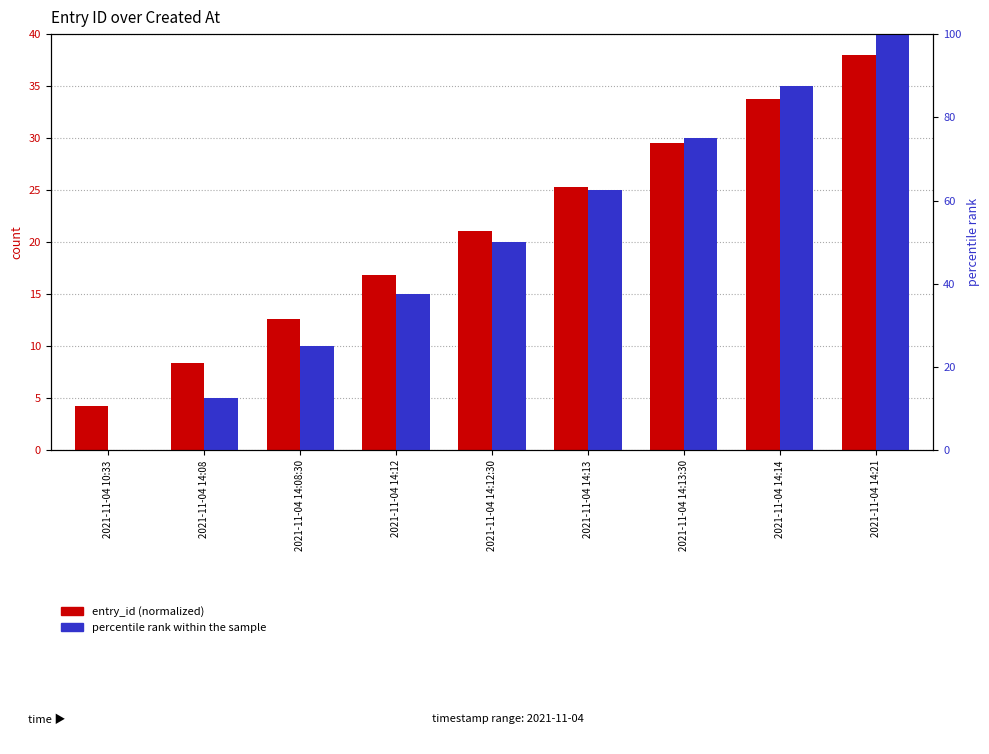

How many data points does each series have?

9